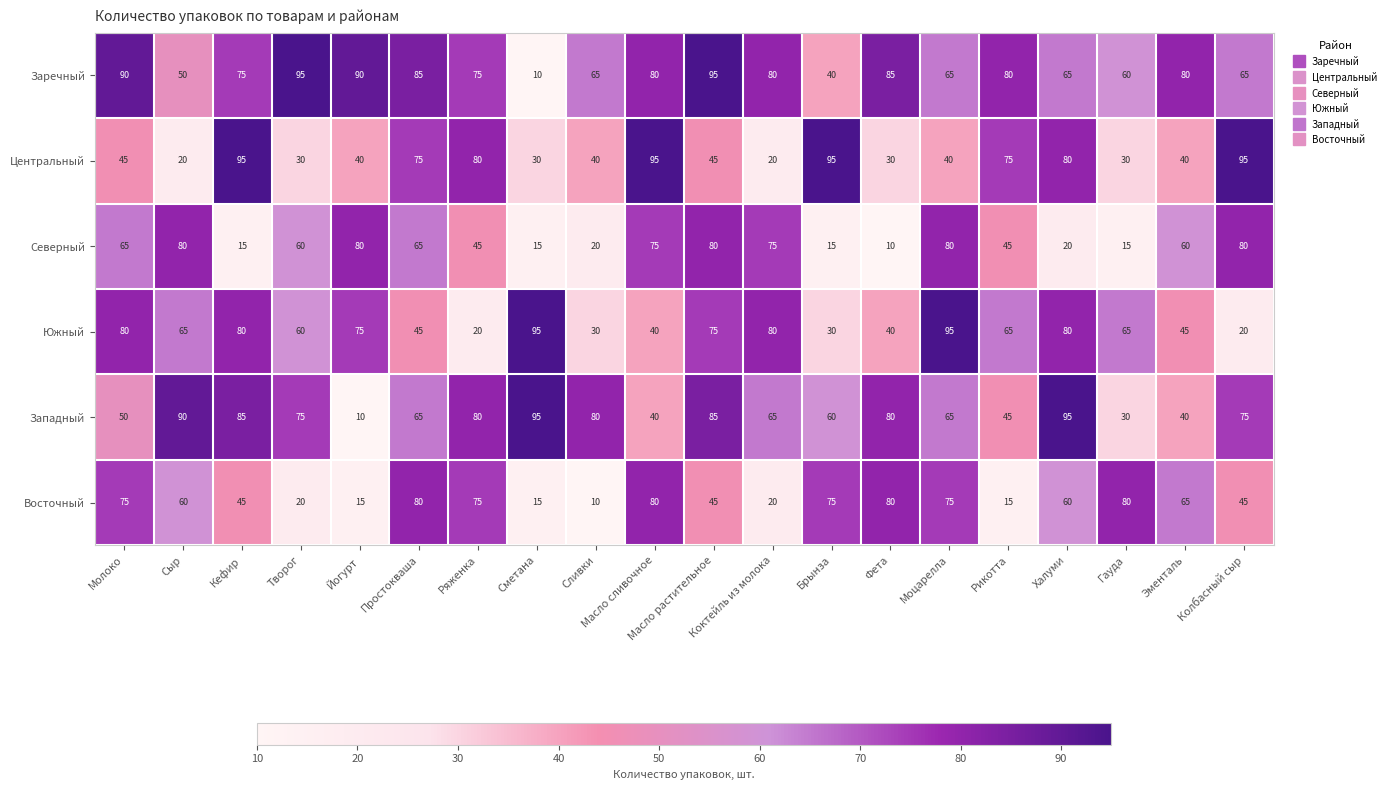

What is the smallest value displayed?

10